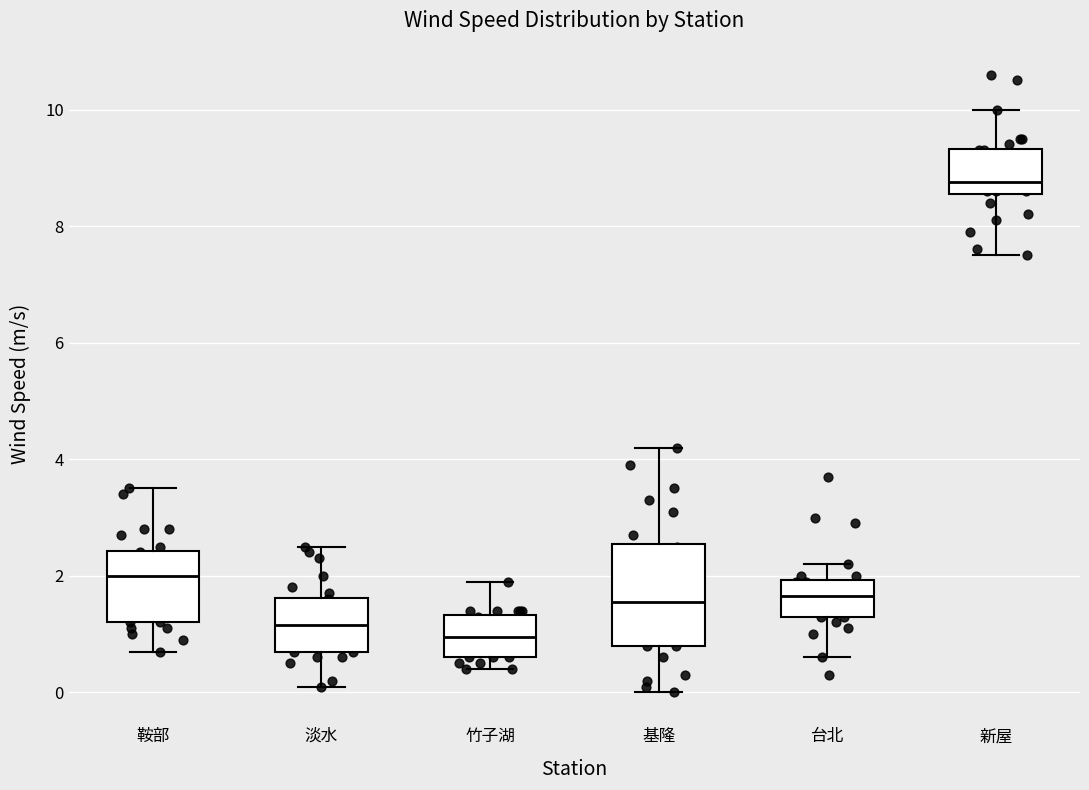

Reading left to right, read every box against the y-axis: the position of its median line, the range the box covers, and the ends of its whiskers. The values are not printed on the chart, so give them approximately, as read against the axis.

鞍部: median 2.0, box 1.2 to 2.4, whiskers 0.8 to 3.6
淡水: median 1.2, box 0.8 to 1.6, whiskers 0.2 to 2.6
竹子湖: median 1.0, box 0.6 to 1.4, whiskers 0.4 to 2.0
基隆: median 1.6, box 0.8 to 2.6, whiskers 0.0 to 4.2
台北: median 1.6, box 1.4 to 2.0, whiskers 0.6 to 2.2
新屋: median 8.8, box 8.6 to 9.4, whiskers 7.6 to 10.0